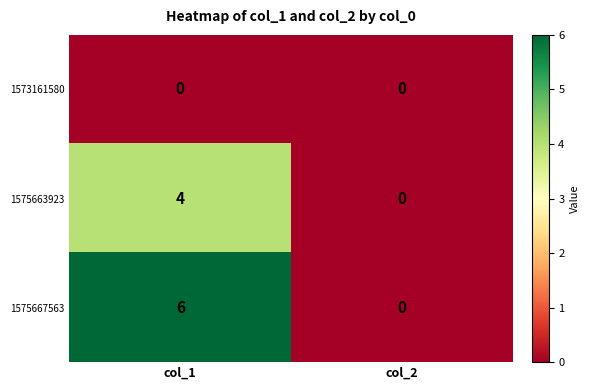

What is the difference between the maximum and minimum values in the 1575663923 series?

4